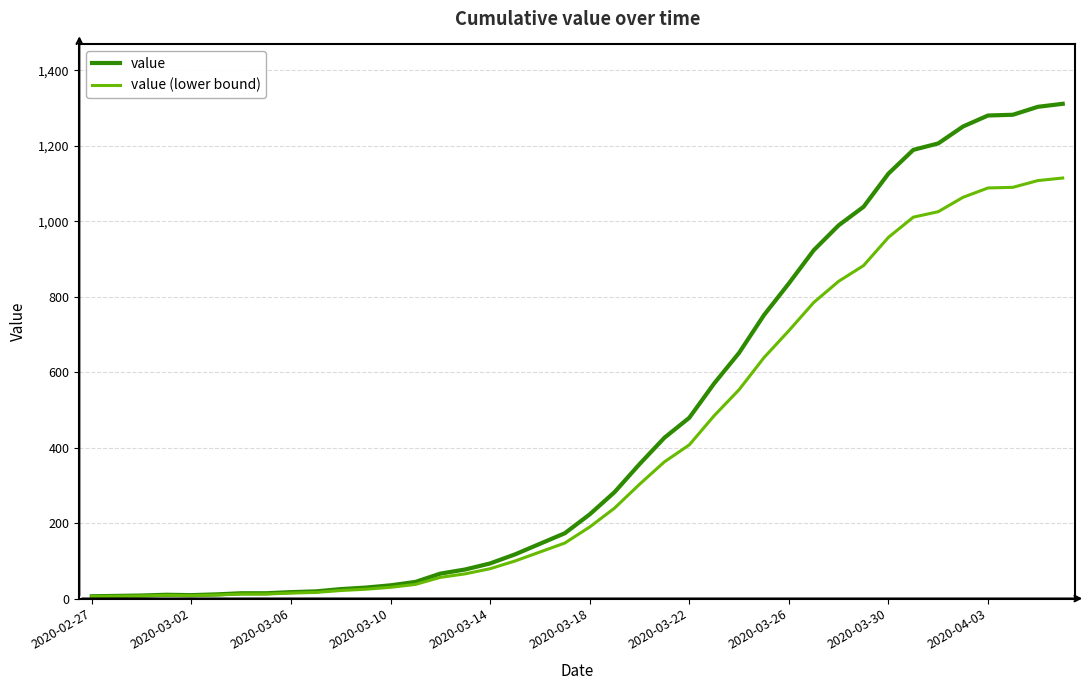

List the series in order of their overall mean, highest first.

value, value (lower bound)